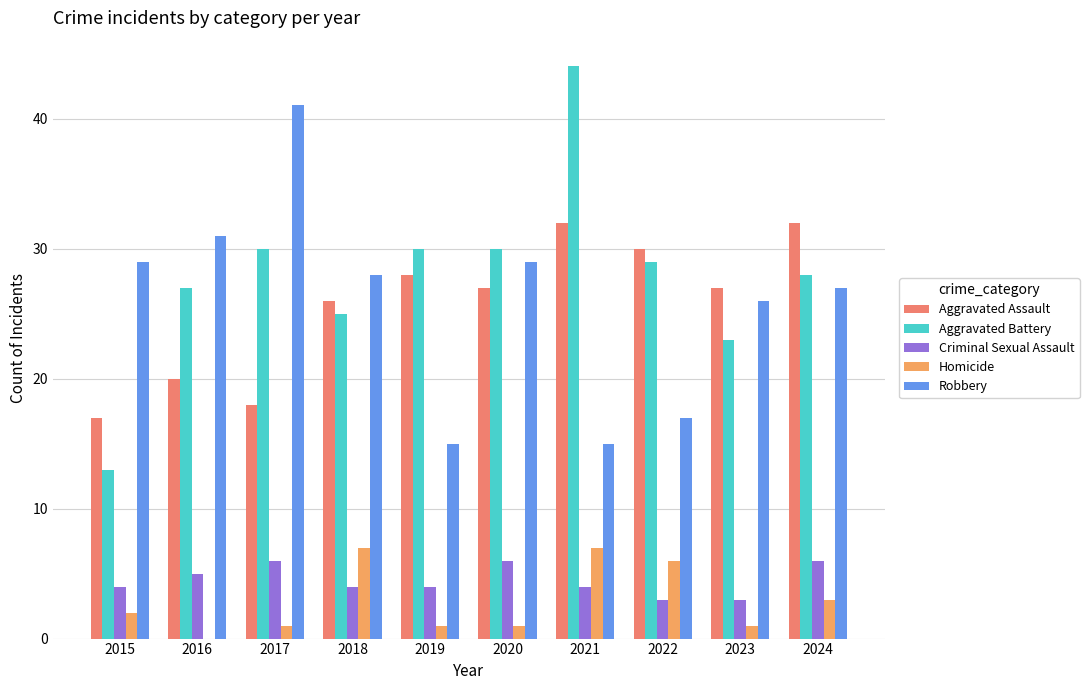

At which category is the sum across all series the highest?

2021